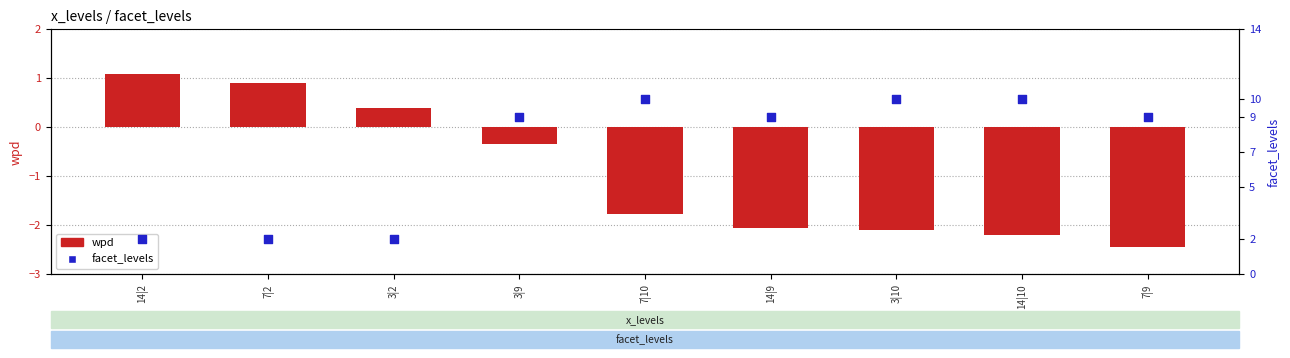

Which series contains the lowest Y value?

wpd